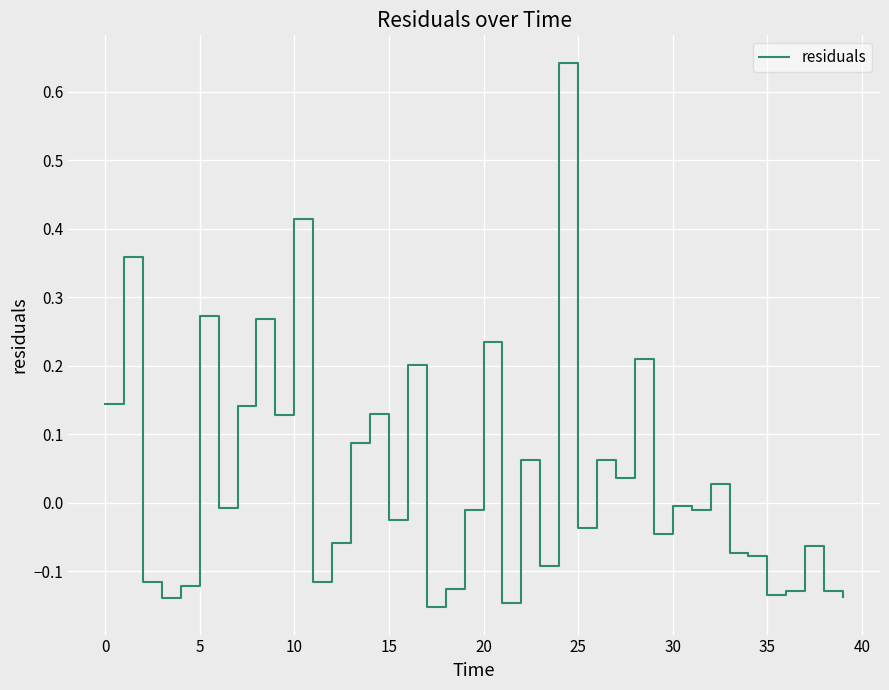

What is the difference between the maximum and minimum values?

0.8